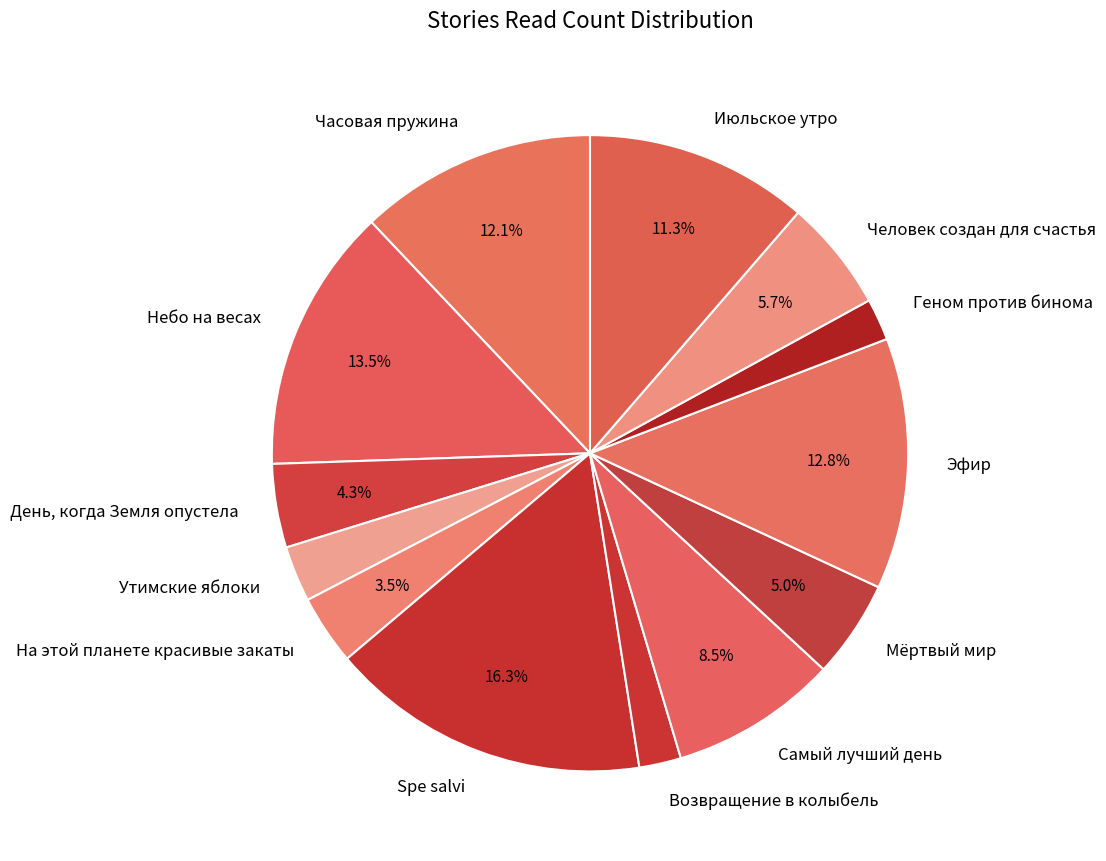

Which has a higher value, День, когда Земля опустела or Утимские яблоки?

День, когда Земля опустела